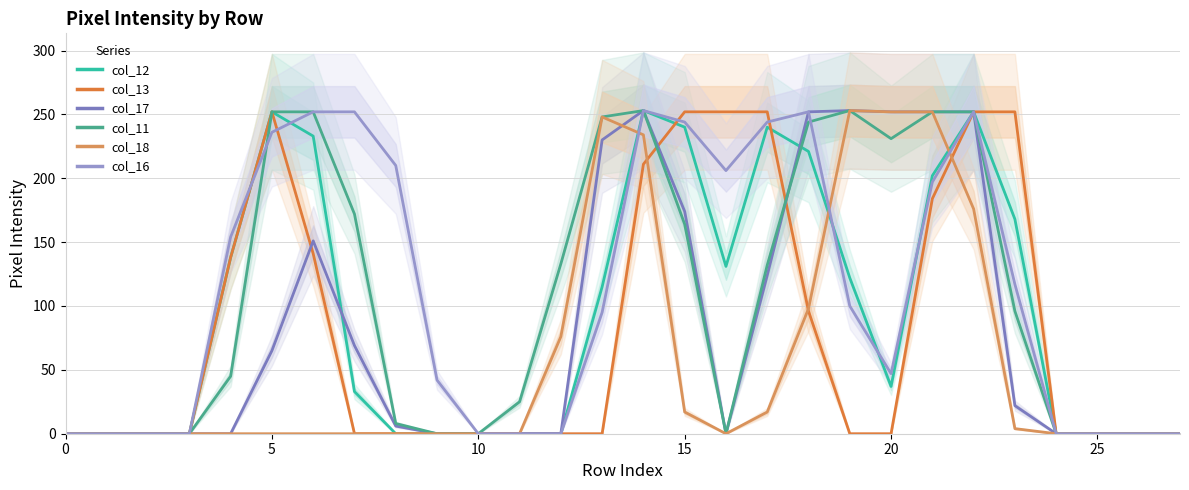

How many intersections are there between col_11 and col_12?

1